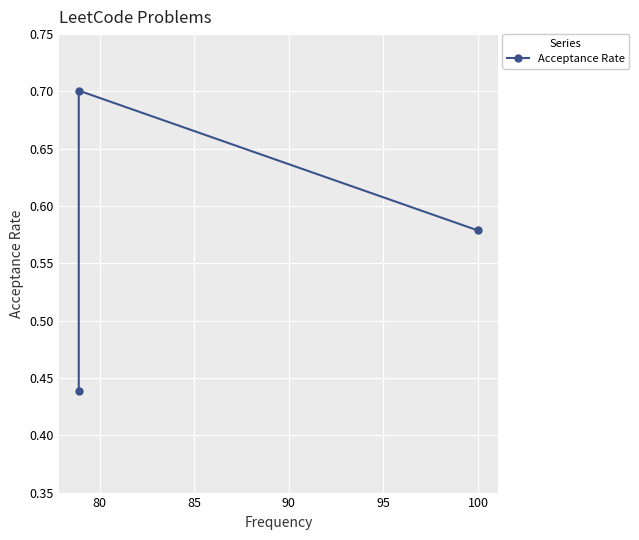

What is the value of the 2nd point from the left?

0.7